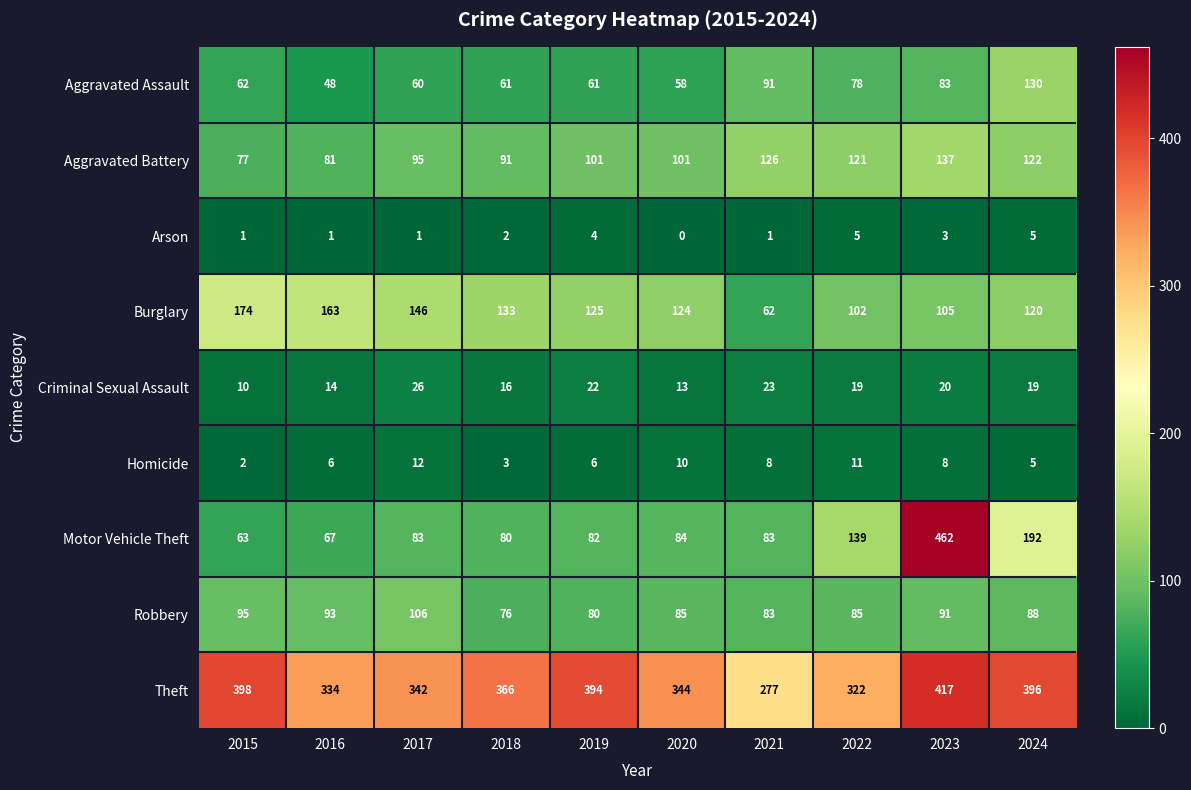

Which series has the widest spread of values?

Motor Vehicle Theft